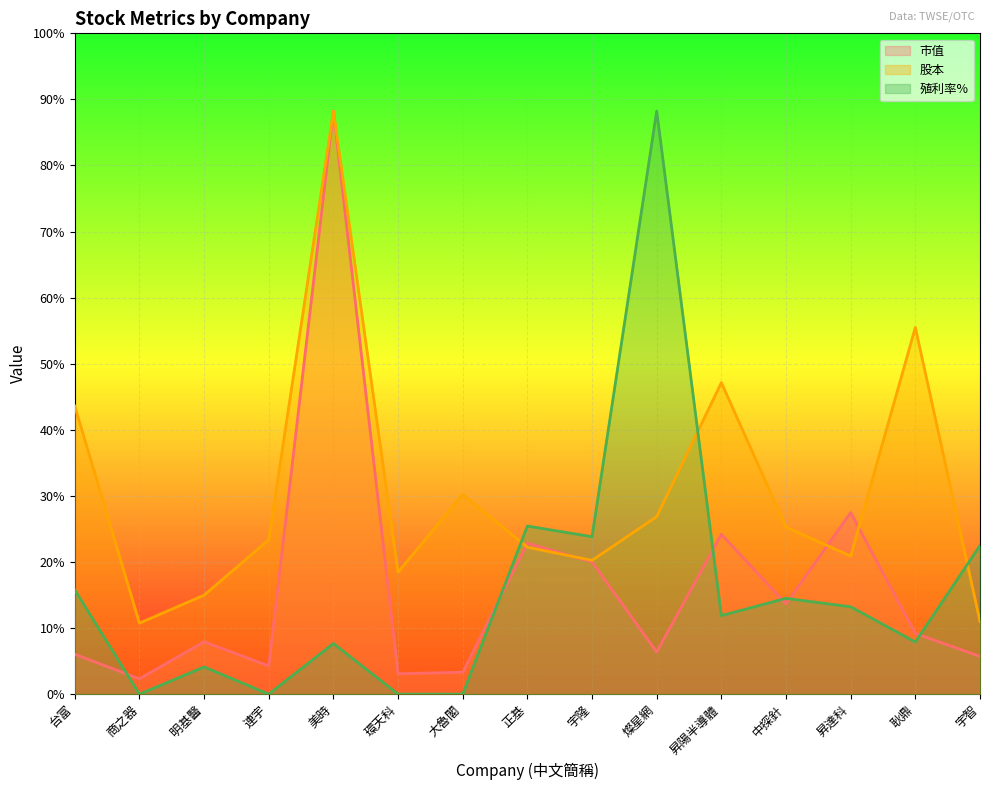

Reading left to right, what are all the values shown in this chart?

市值: 台富=20.5	商之器=7.9	明基醫=26.9	連宇=14.5	美時=300.0	環天科=10.5	大魯閣=11.3	正基=77.7	宇隆=68.0	燦星網=21.7	昇陽半導體=82.2	中探針=46.4	昇達科=93.4	耿鼎=31.2	宇智=19.4
股本: 台富=148.2	商之器=36.5	明基醫=50.9	連宇=79.5	美時=300.0	環天科=62.8	大魯閣=102.7	正基=75.6	宇隆=68.8	燦星網=91.3	昇陽半導體=160.3	中探針=86.0	昇達科=71.0	耿鼎=188.7	宇智=37.3
殖利率%: 台富=53.6	商之器=0.0	明基醫=14.0	連宇=0.0	美時=26.1	環天科=0.0	大魯閣=0.0	正基=86.5	宇隆=81.0	燦星網=300.0	昇陽半導體=40.4	中探針=49.3	昇達科=44.9	耿鼎=26.8	宇智=76.5